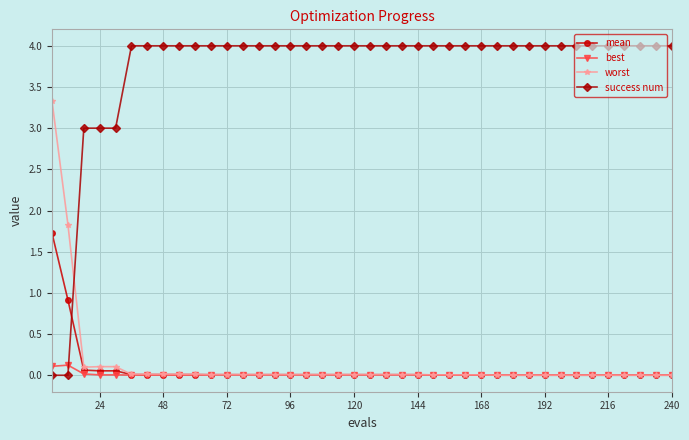

What is the value of the success num point at the 31st from the left?

4.0